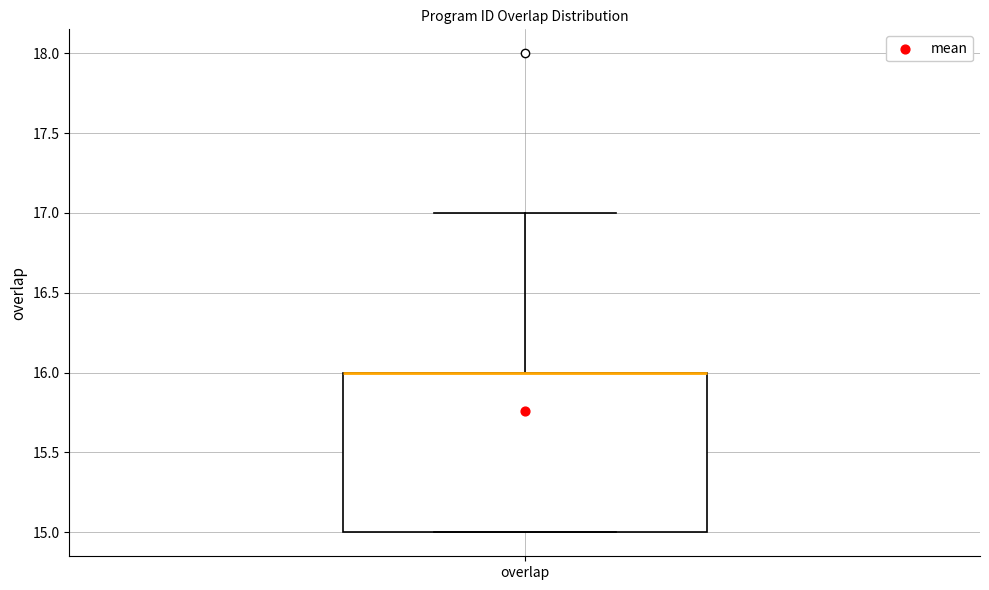

Read this box plot against the y-axis: the position of the median line, the range covered by the box, and the ends of both whiskers. The values are not printed on the chart, so give them approximately, as read against the axis.

median 16 (drawn on the box's upper edge), box 15 to 16, whiskers 15 to 17